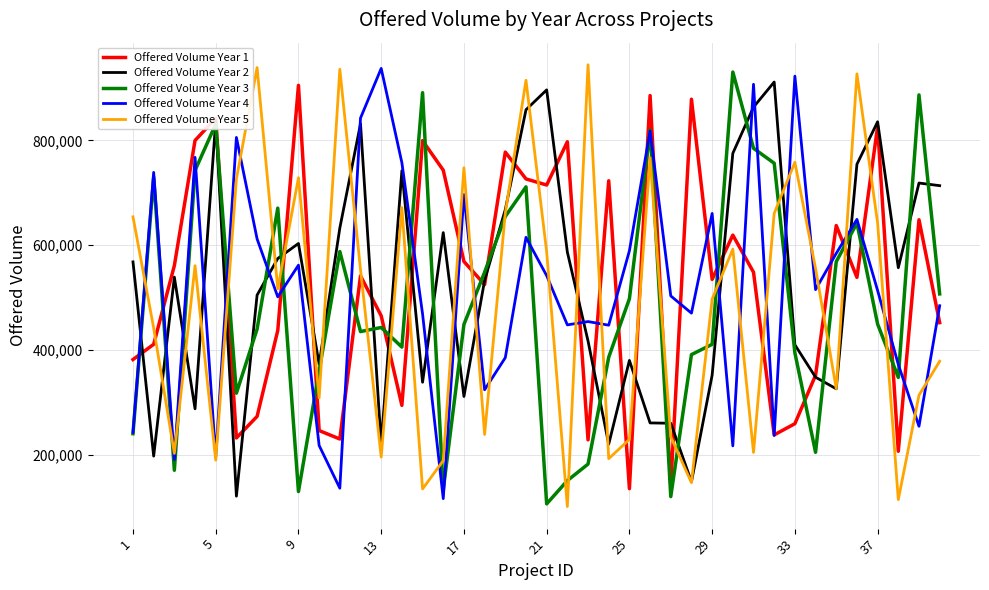

What is the lowest value of the Offered Volume Year 3 series?

106208